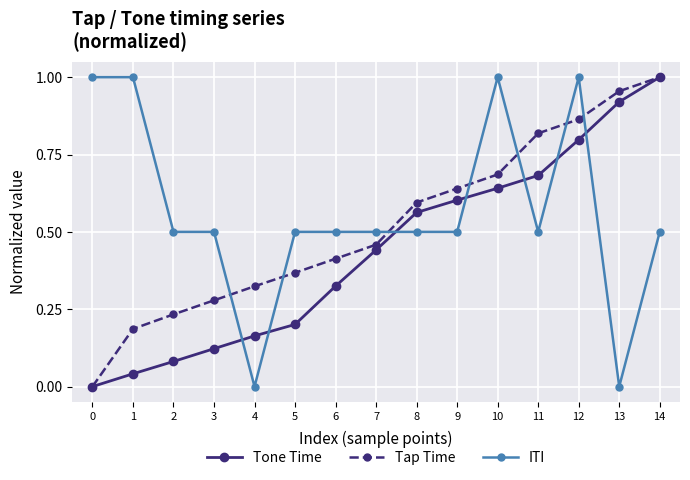

Rank the series by their average value, from highest to lowest.

ITI, Tap Time, Tone Time